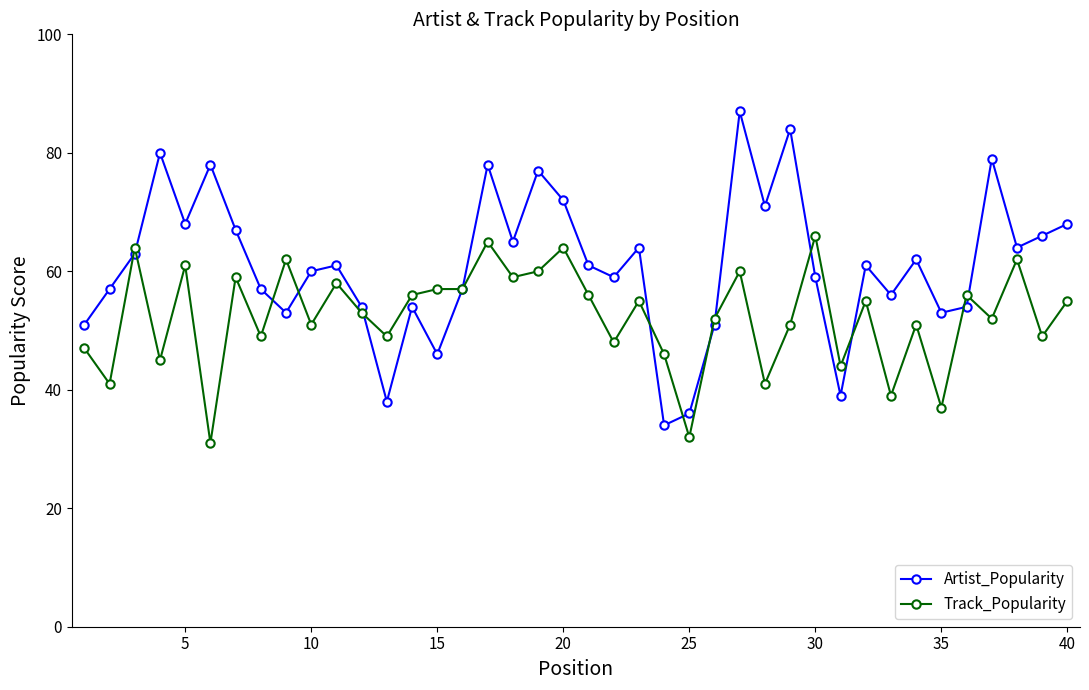

How many lines are shown in the chart?

2